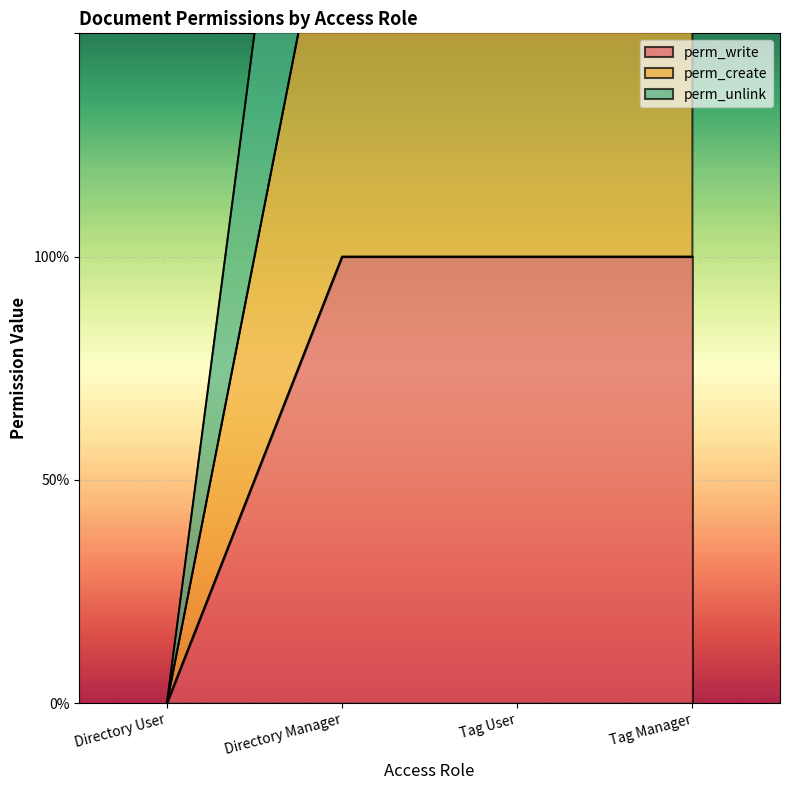

What is the label of the 3rd point from the right?

Directory Manager